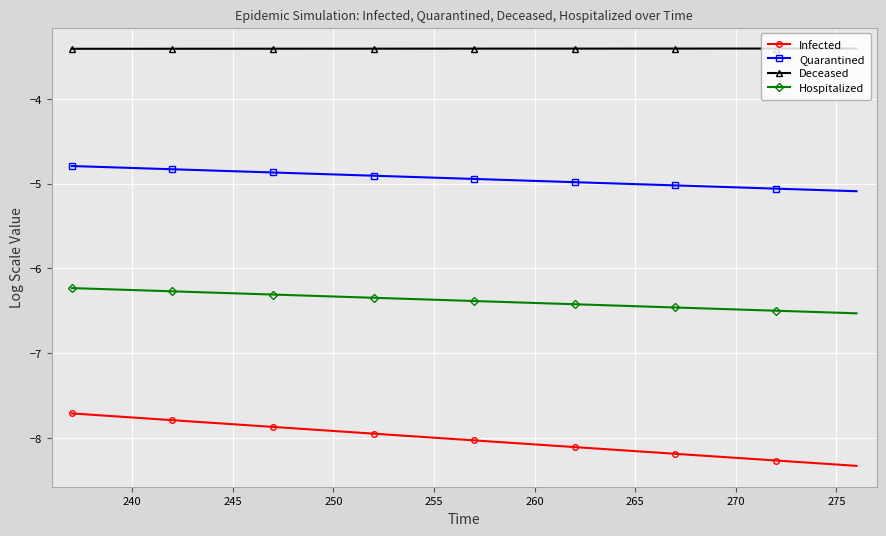

List the series in order of their overall mean, lowest first.

Infected, Hospitalized, Quarantined, Deceased